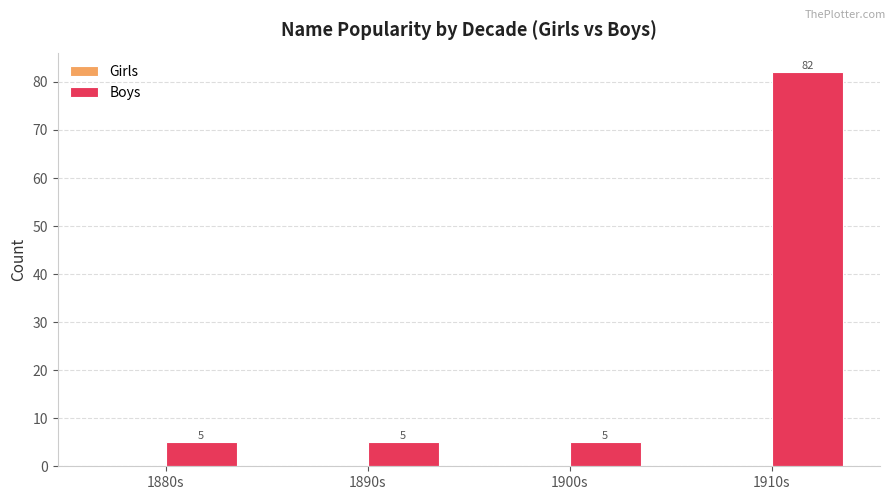

Which label corresponds to the largest value in the chart?

1910s